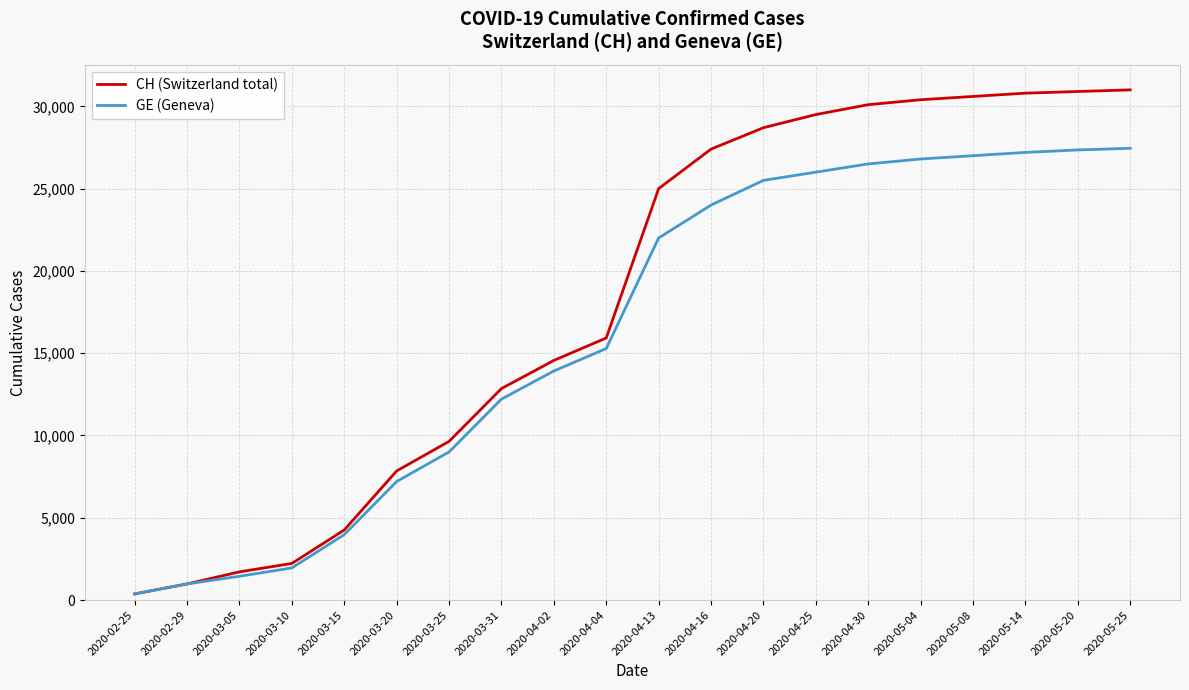

Rank the series by their average value, from highest to lowest.

CH (Switzerland total), GE (Geneva)